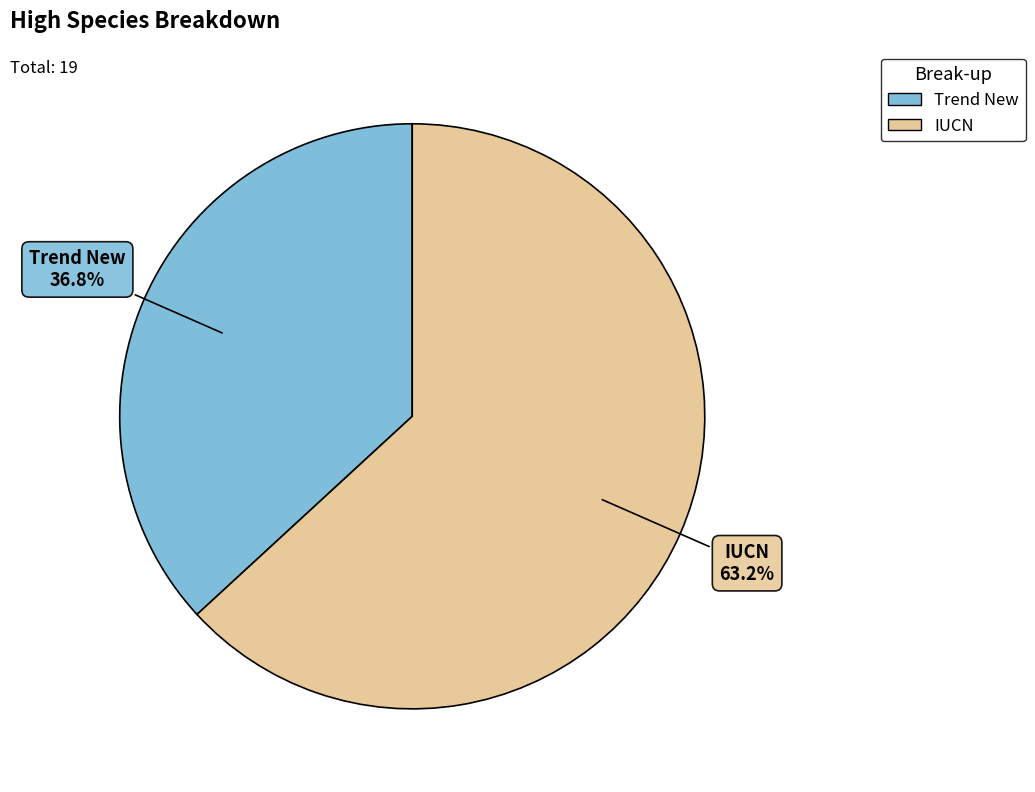

To the nearest percent, what portion does IUCN represent?

63%